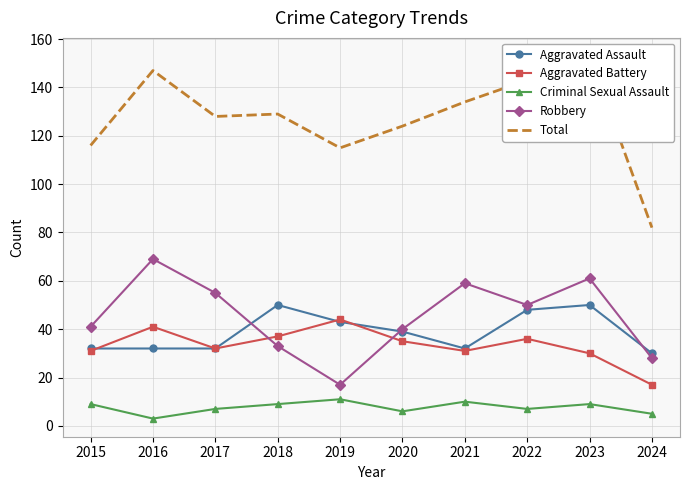

True or false: Robbery has more than 1 points higher than both neighbors.

True